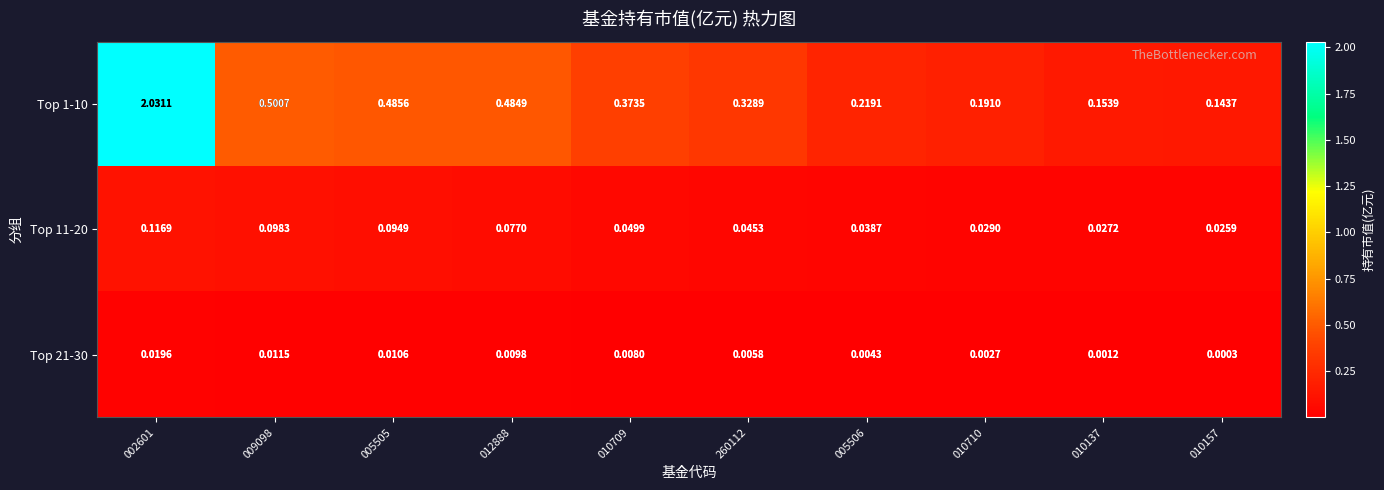

Rank the series by their maximum value, from lowest to highest.

Top 21-30, Top 11-20, Top 1-10